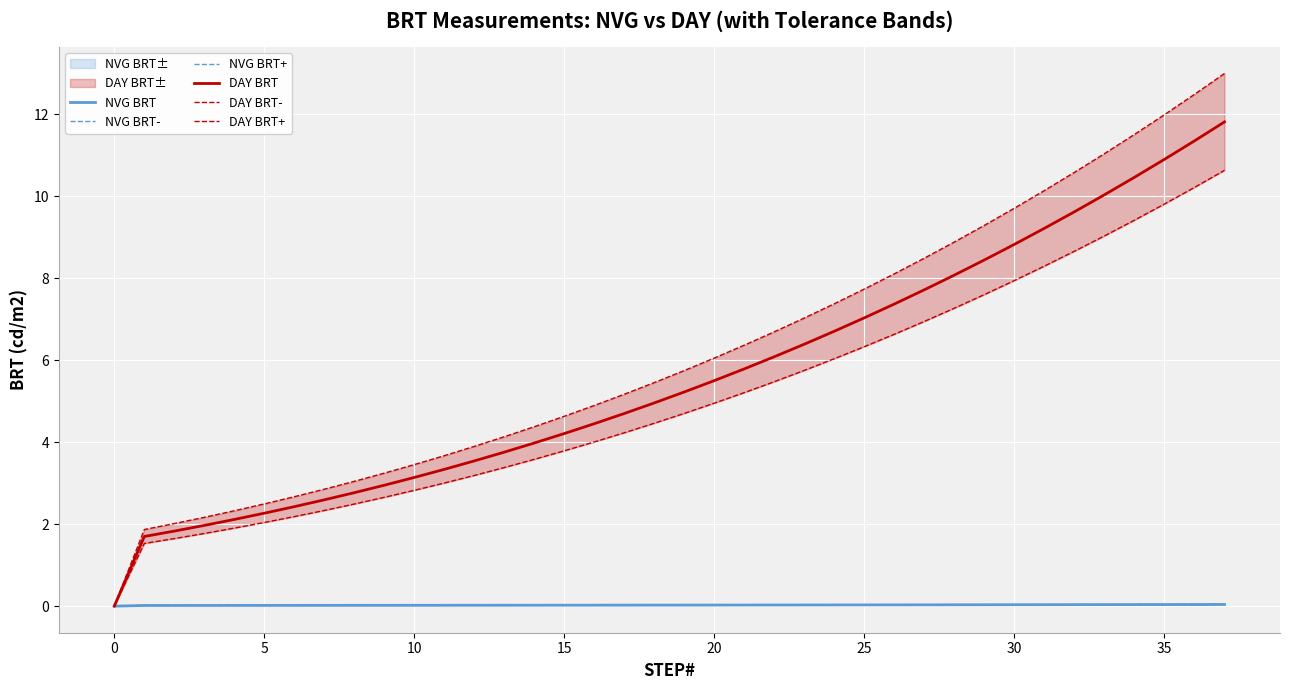

True or false: DAY BRT has a value of 7.3 at 0.

False